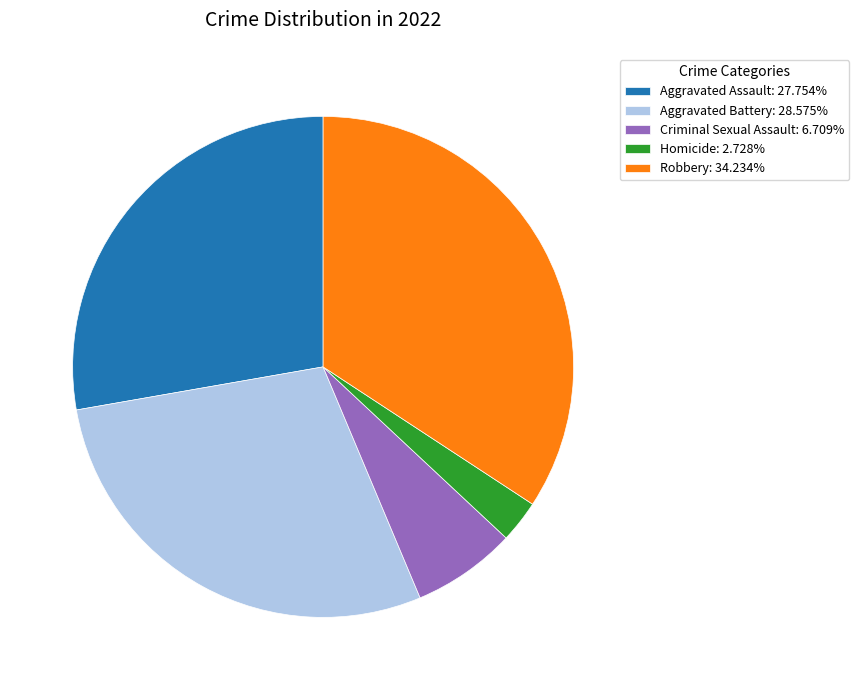

Is the sum of Criminal Sexual Assault: 6.709% and Robbery: 34.234% greater than half?

No